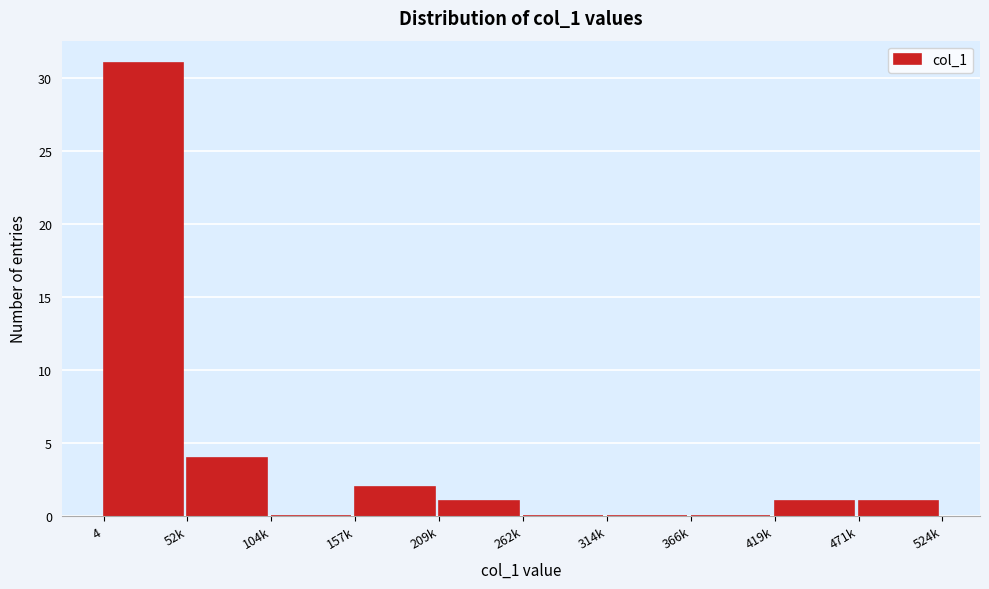

Reading left to right, list all the values displayed in this chart.

4=31	52k=4	104k=0	157k=2	209k=1	262k=0	314k=0	366k=0	419k=1	471k=1